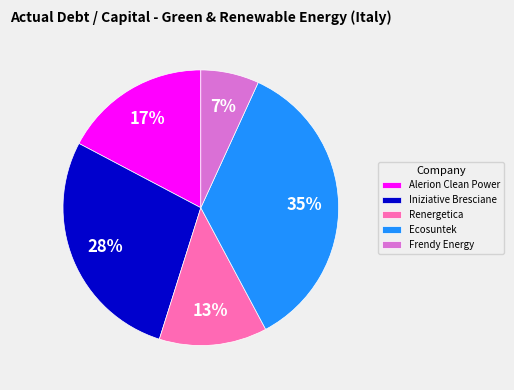

Do Renergetica and Frendy Energy together represent more than half of the pie?

No